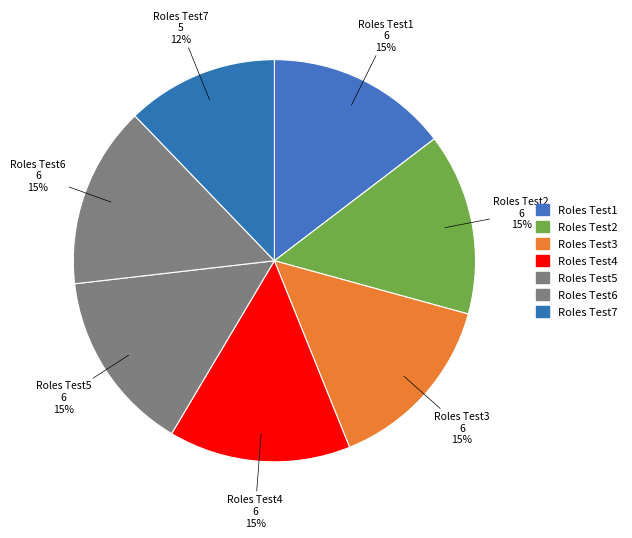

Is it true that Roles Test7 is 20% of the pie?

False